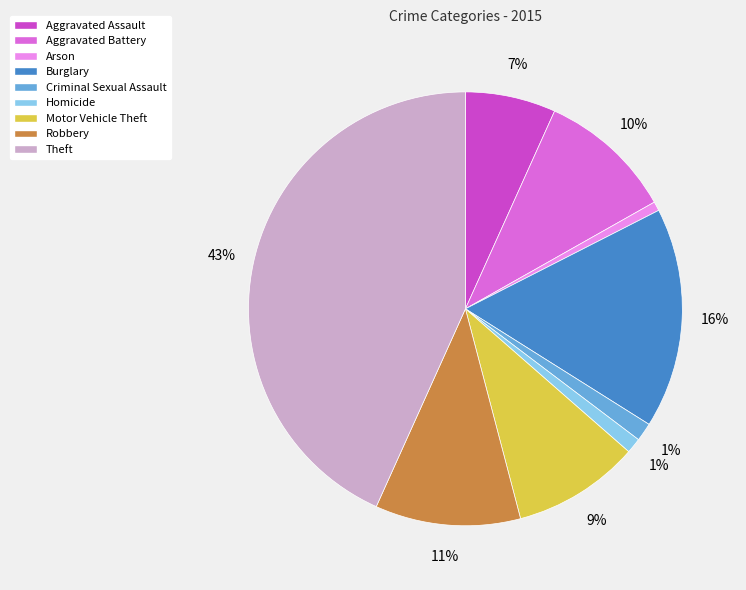

How many slices are in this pie chart?

9